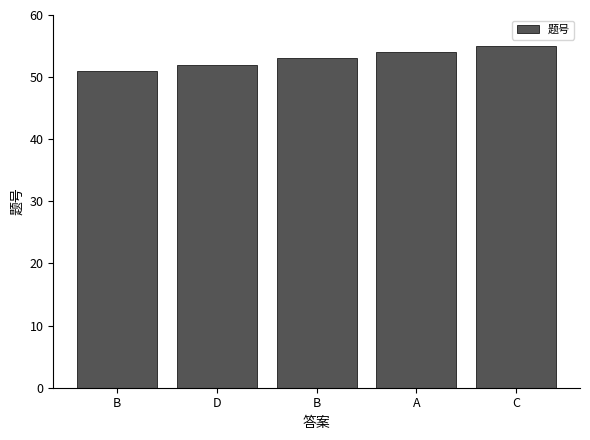

At which category does the chart reach its peak across all series?

C